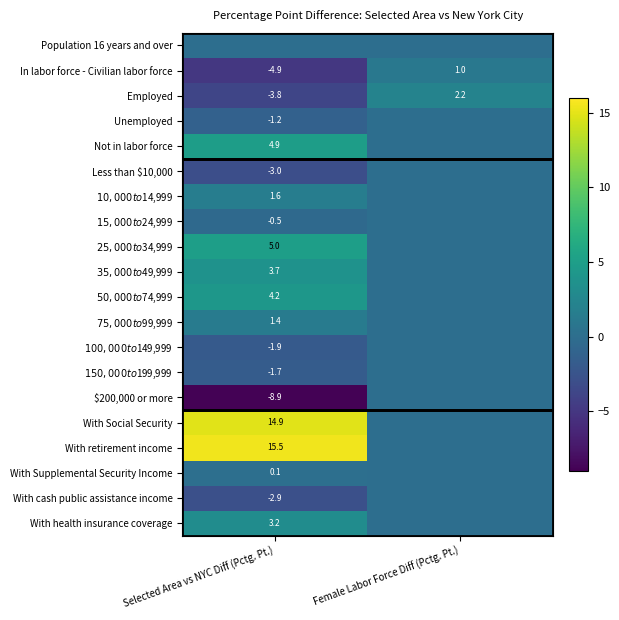

True or false: Not in labor force has a value of 2.4 at Selected Area vs NYC Diff (Pctg. Pt.).

False